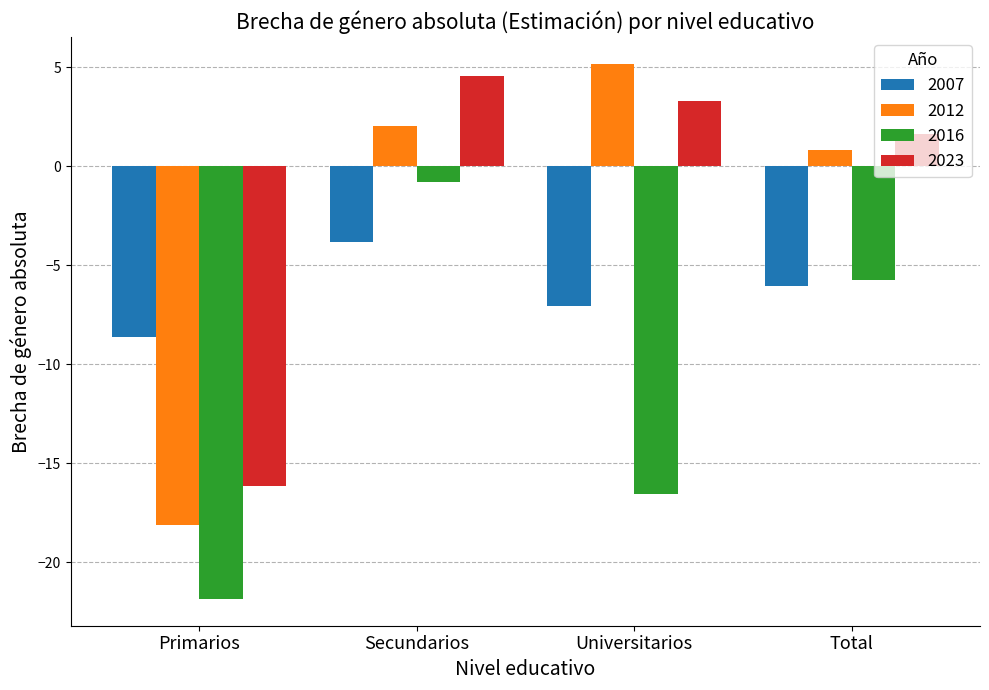

How many bars are there in total?

16